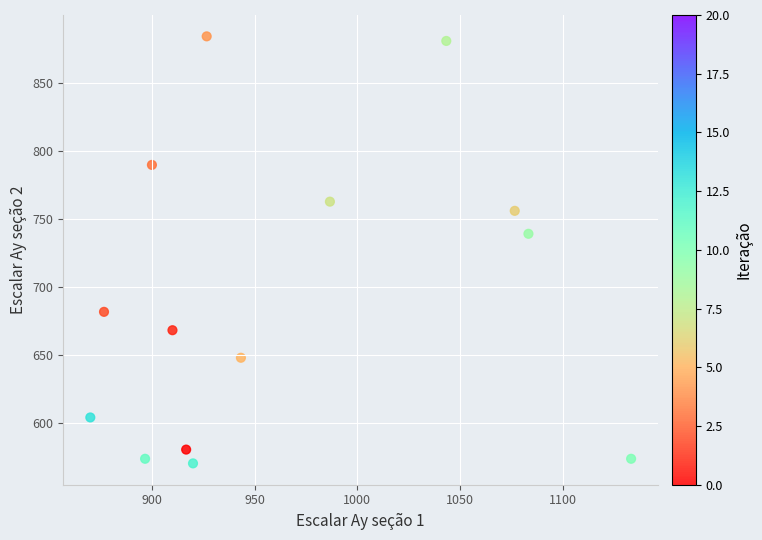

What is the range of Y values (max minus min)?

313.9